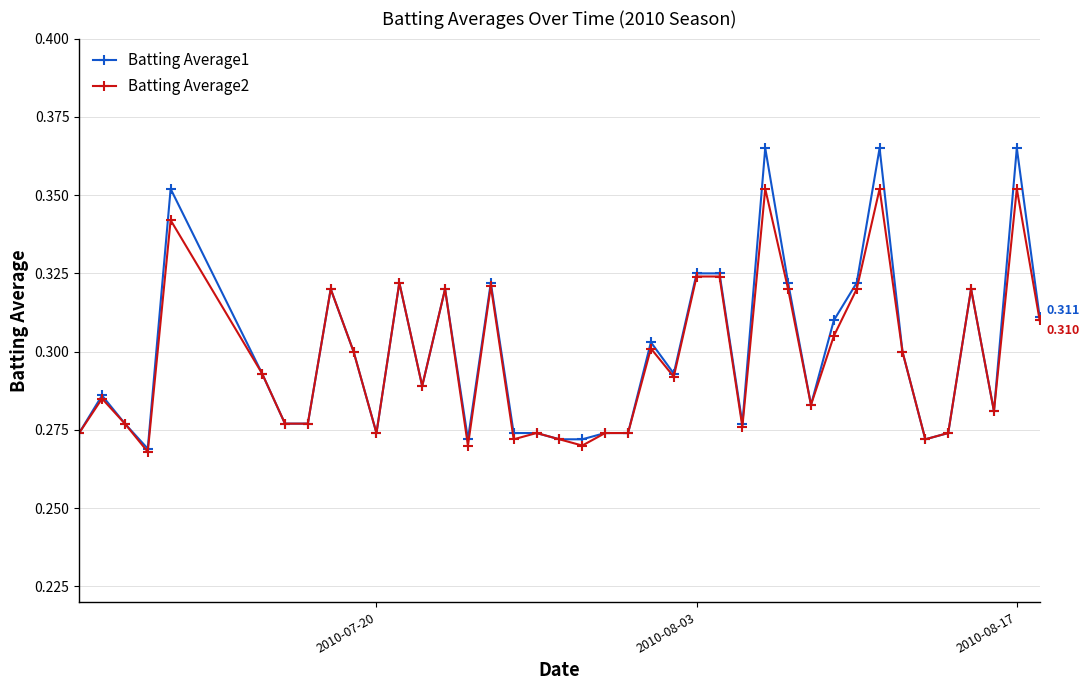

True or false: Batting Average2 has more than 1 points higher than both neighbors.

True